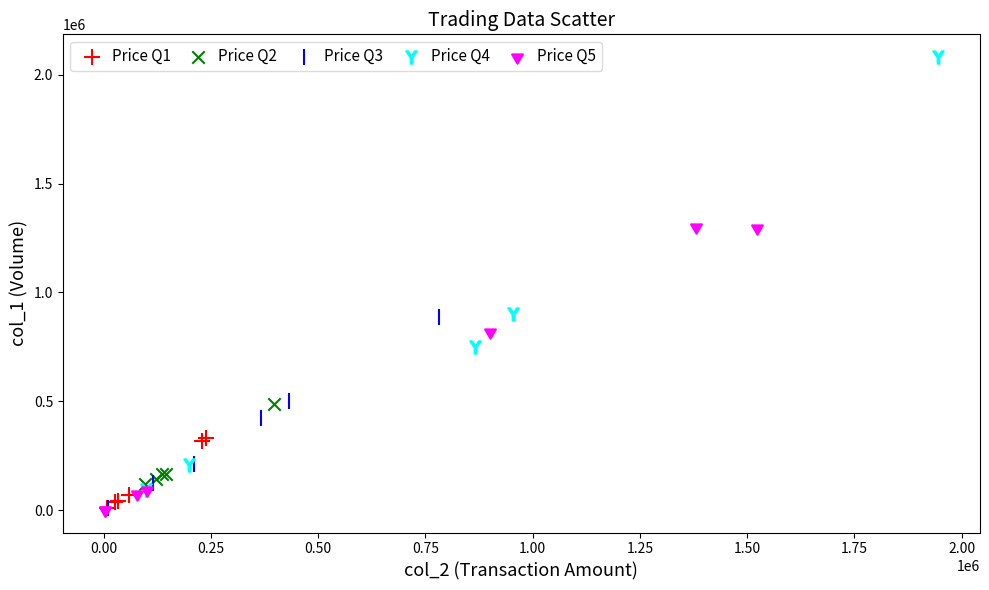

Which series reaches the maximum Y coordinate?

Price Q4